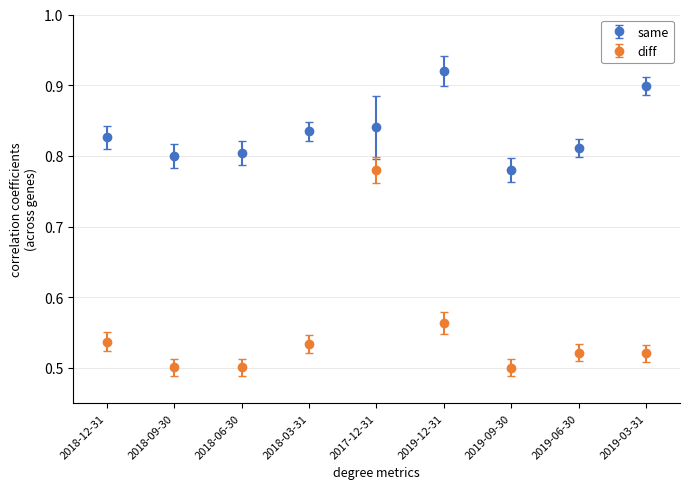

What are all the series names shown in the legend?

same, diff